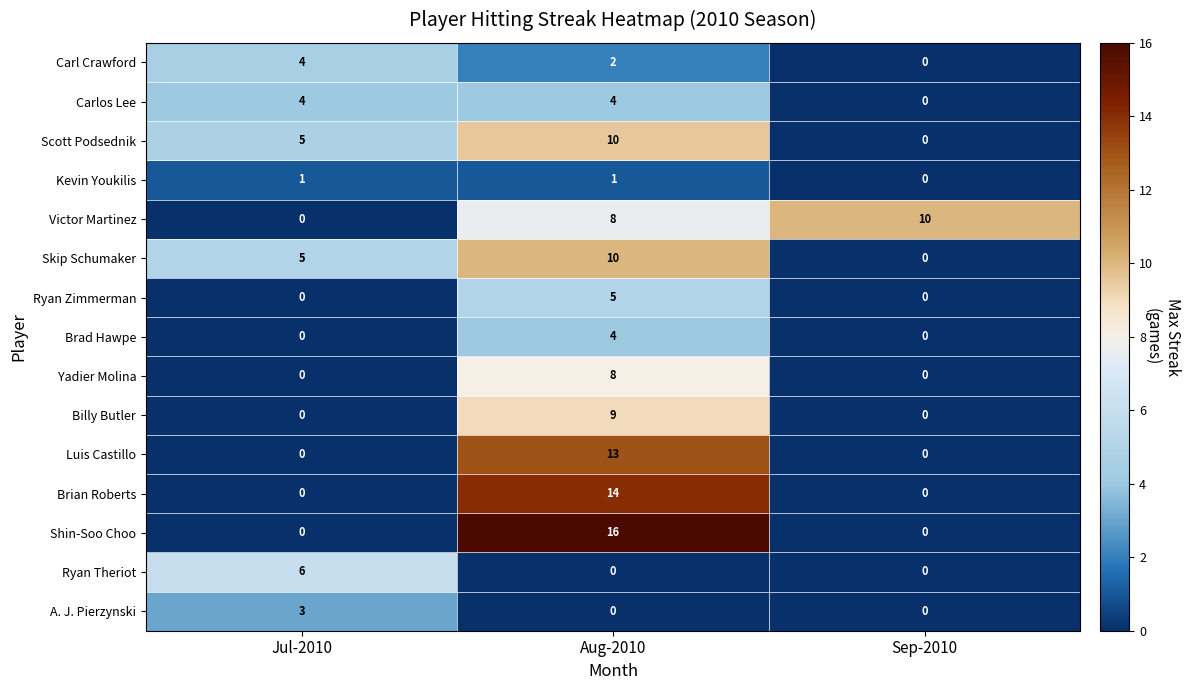

How many distinct data groups are displayed?

15